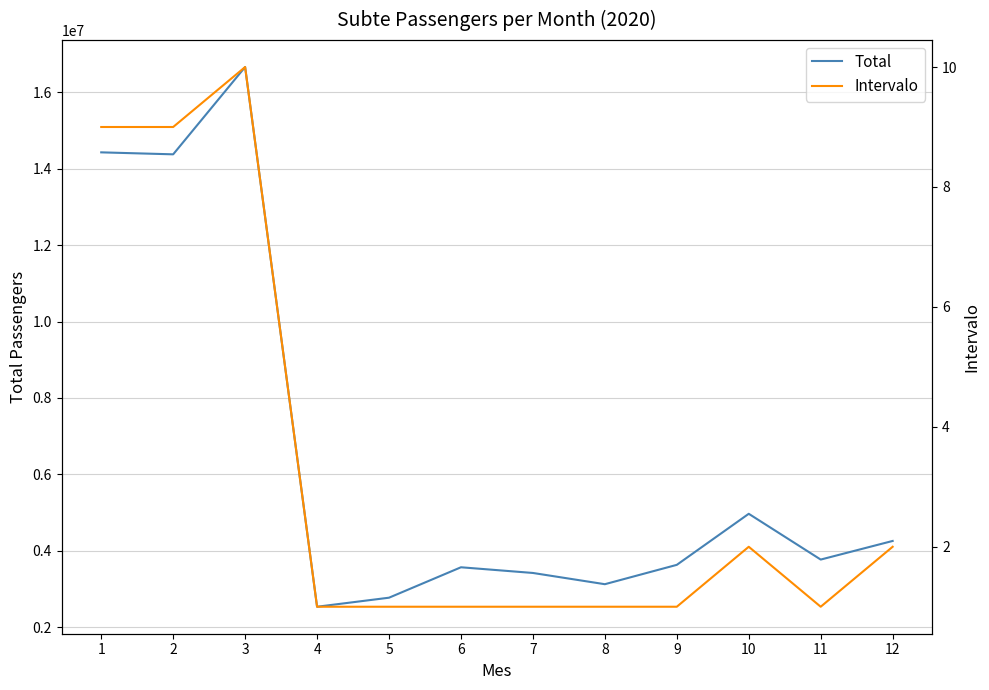

Which has a higher value, 5 or 10?

10